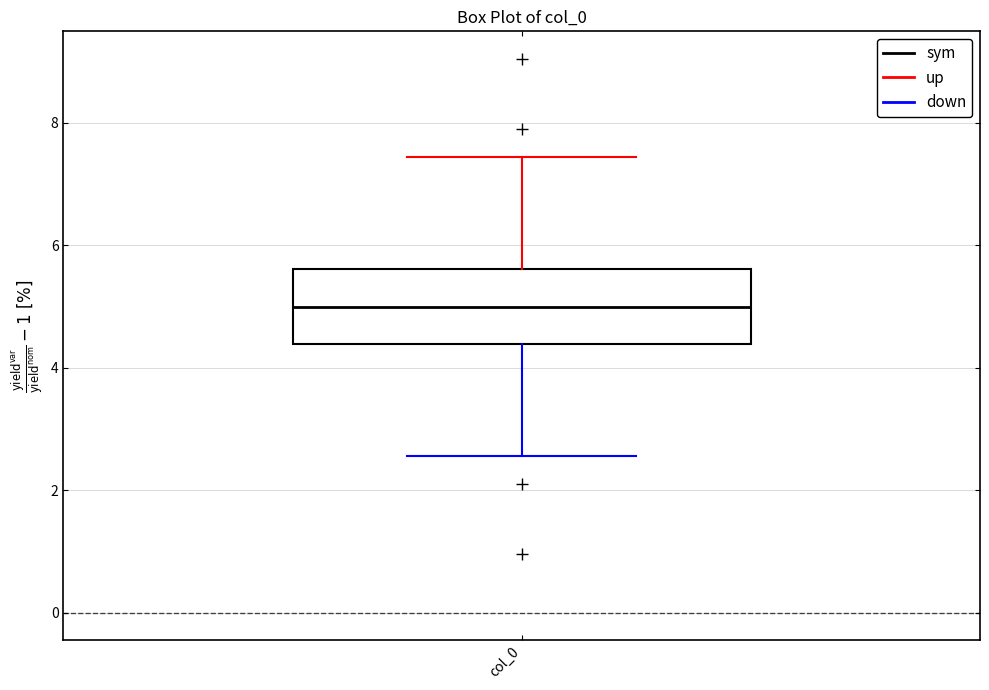

Read this box plot against the y-axis: the position of the median line, the range covered by the box, and the ends of both whiskers. The values are not printed on the chart, so give them approximately, as read against the axis.

median 5.0, box 4.4 to 5.6, whiskers 2.6 to 7.4